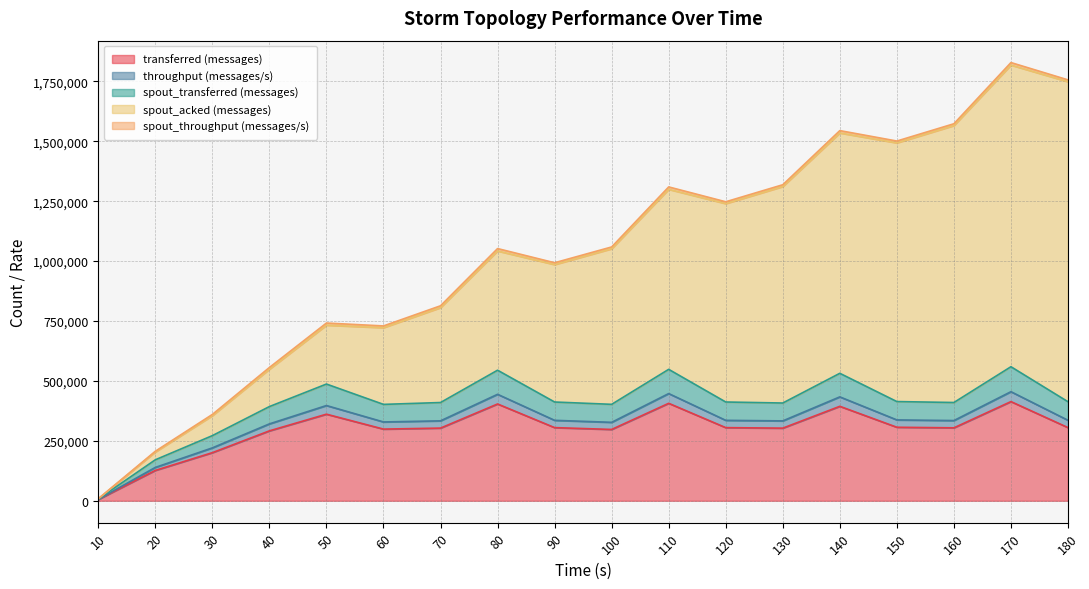

Which has a higher value, 180 or 150?

150